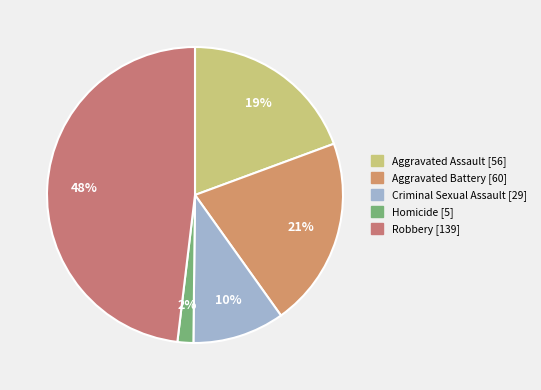

How many segments does this pie chart have?

5